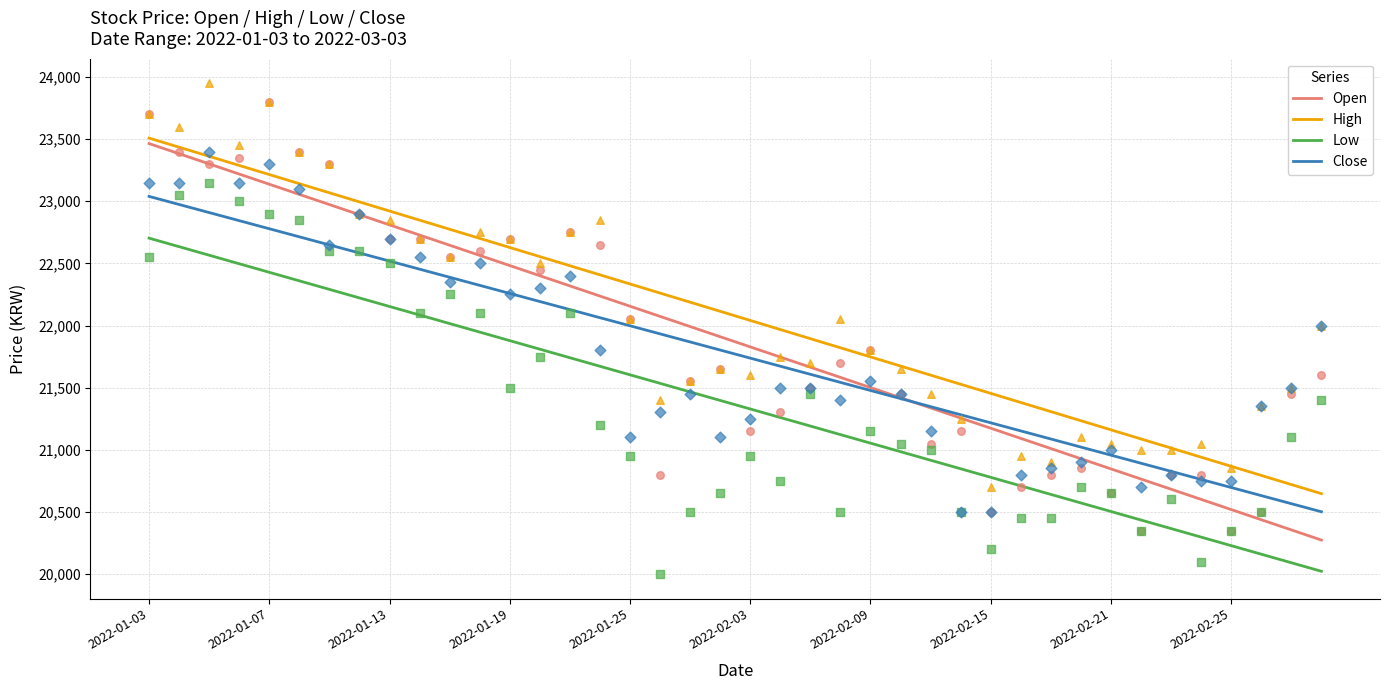

Which series reaches the maximum Y coordinate?

High